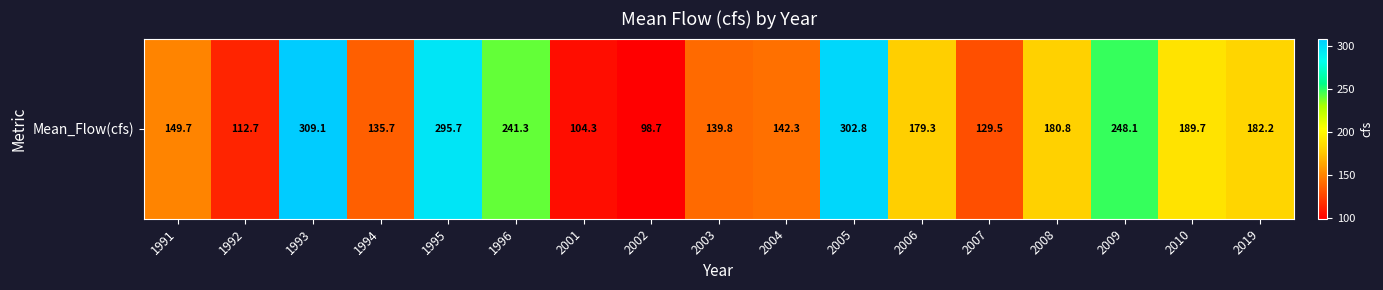

Which category has the lowest value across all series?

2002